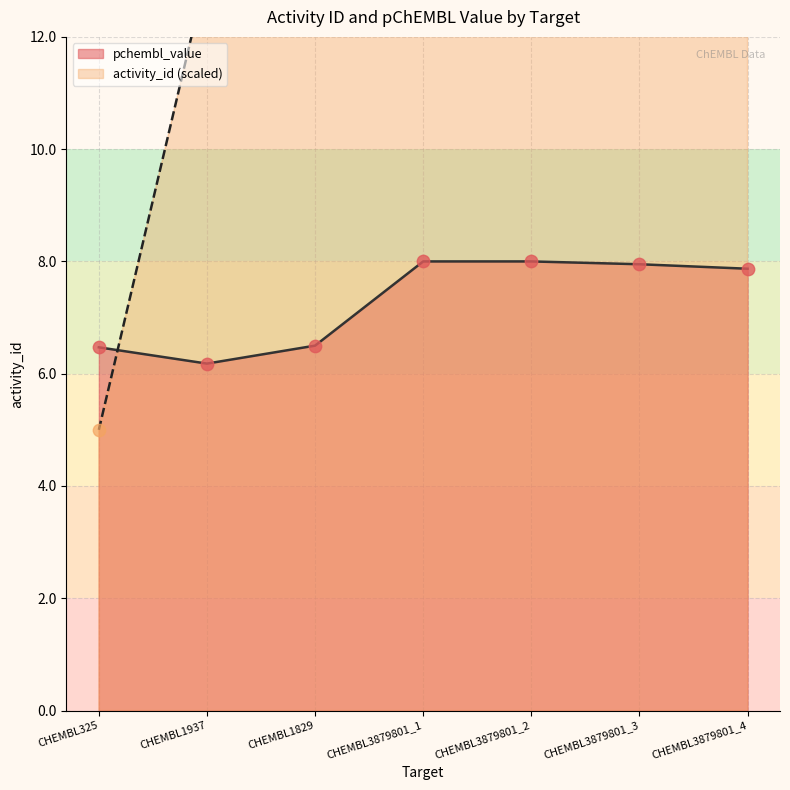

What is the total value across all series at CHEMBL3879801_3?

22.7